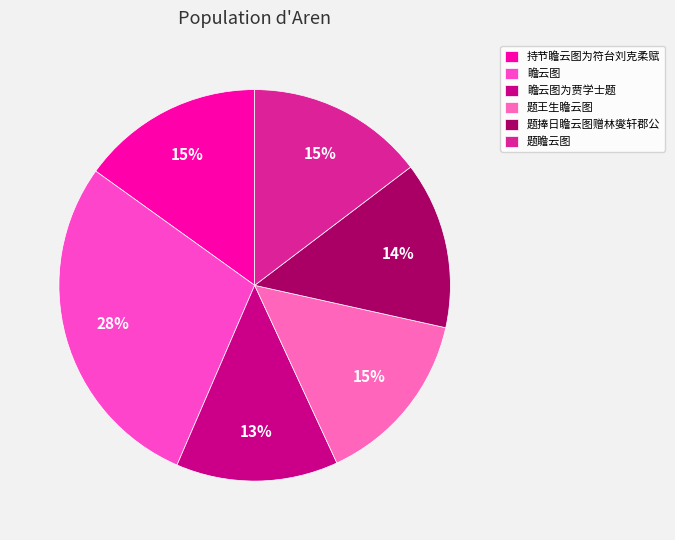

What percentage is the 持节瞻云图为符台刘克柔赋 slice, to the nearest percent?

15%